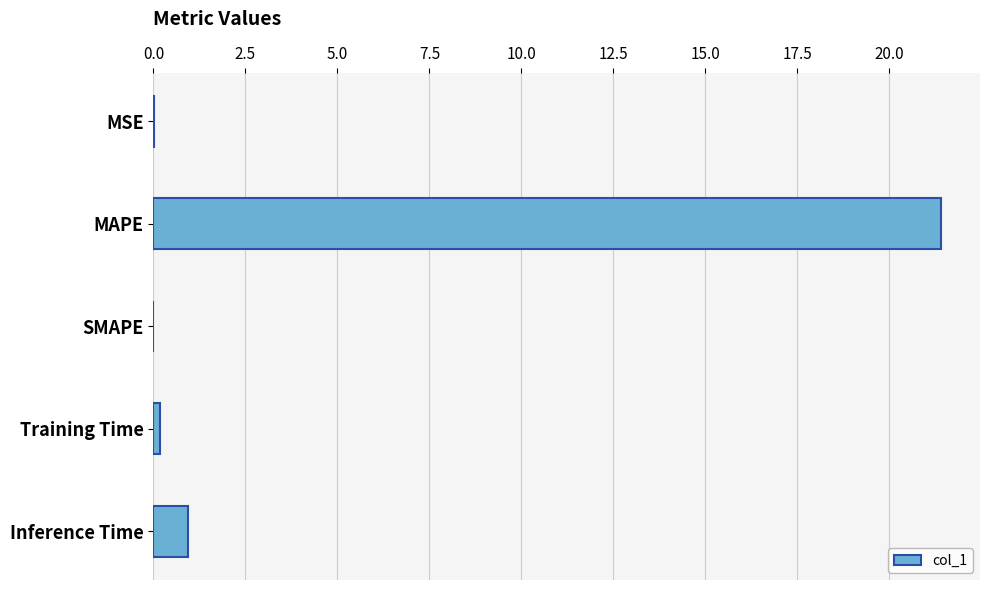

What is the change in value from SMAPE to Inference Time?

+0.9